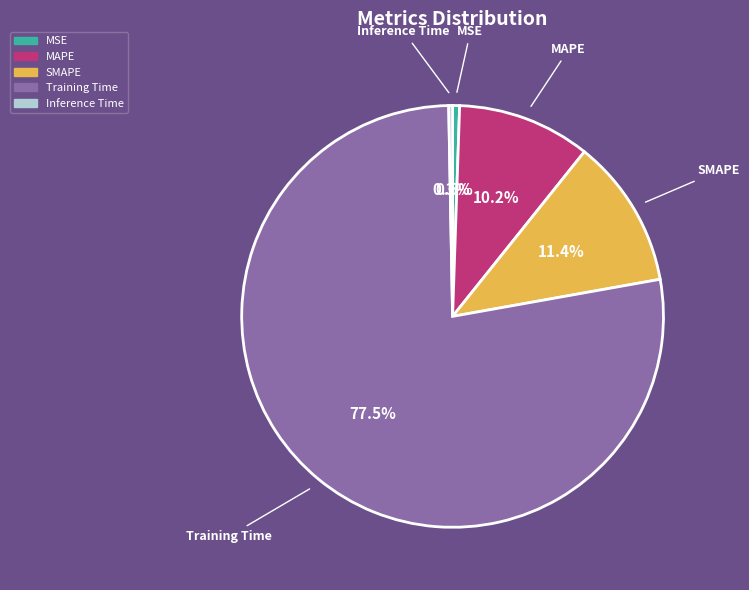

To the nearest percent, what is the average slice percentage?

20%